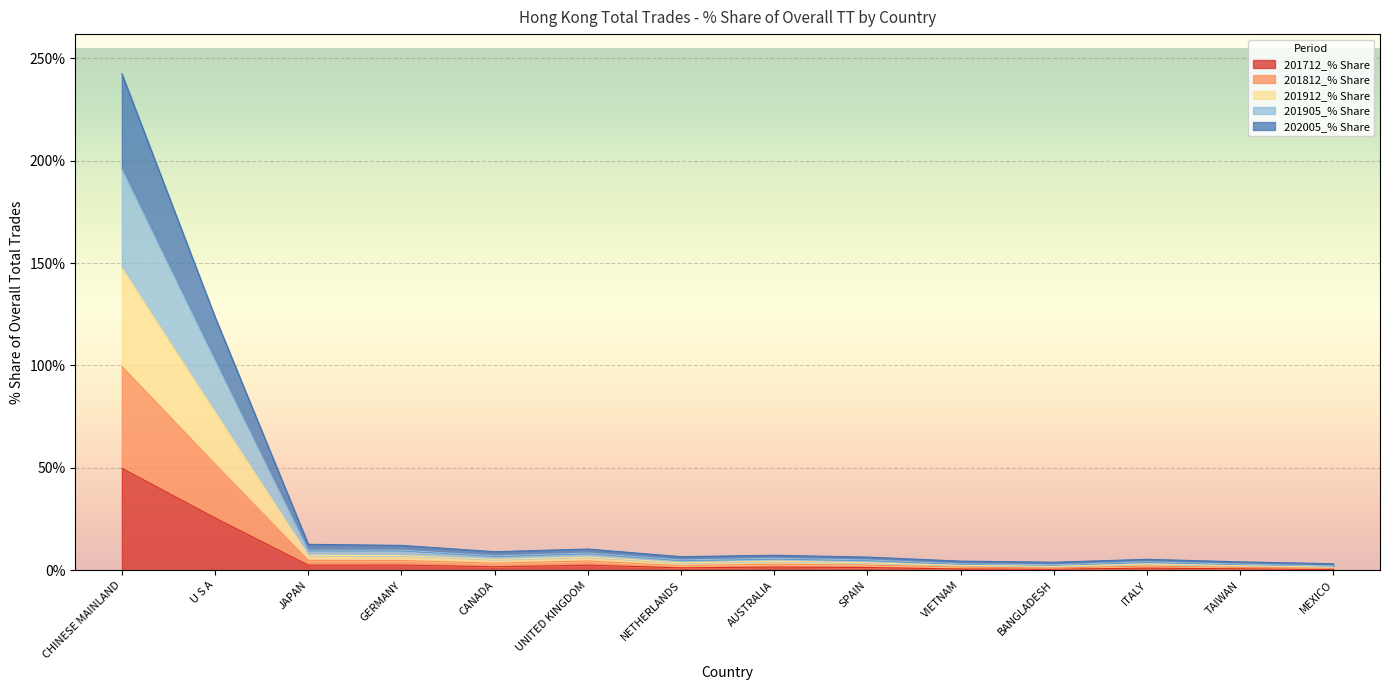

Where does the 201905_% Share series first go above 2?

CHINESE MAINLAND